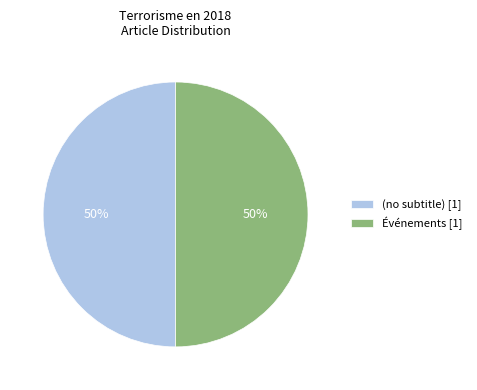

The (no subtitle) [1] slice represents 56% of the pie. True or false?

False